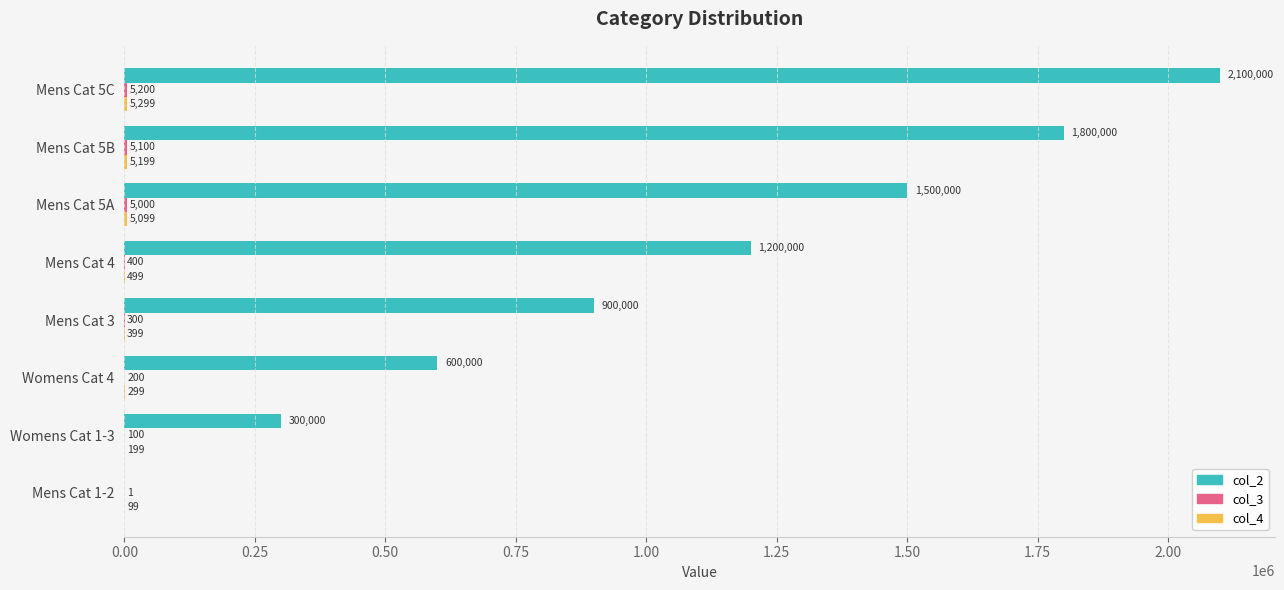

Which series has the largest total across all categories?

col_2